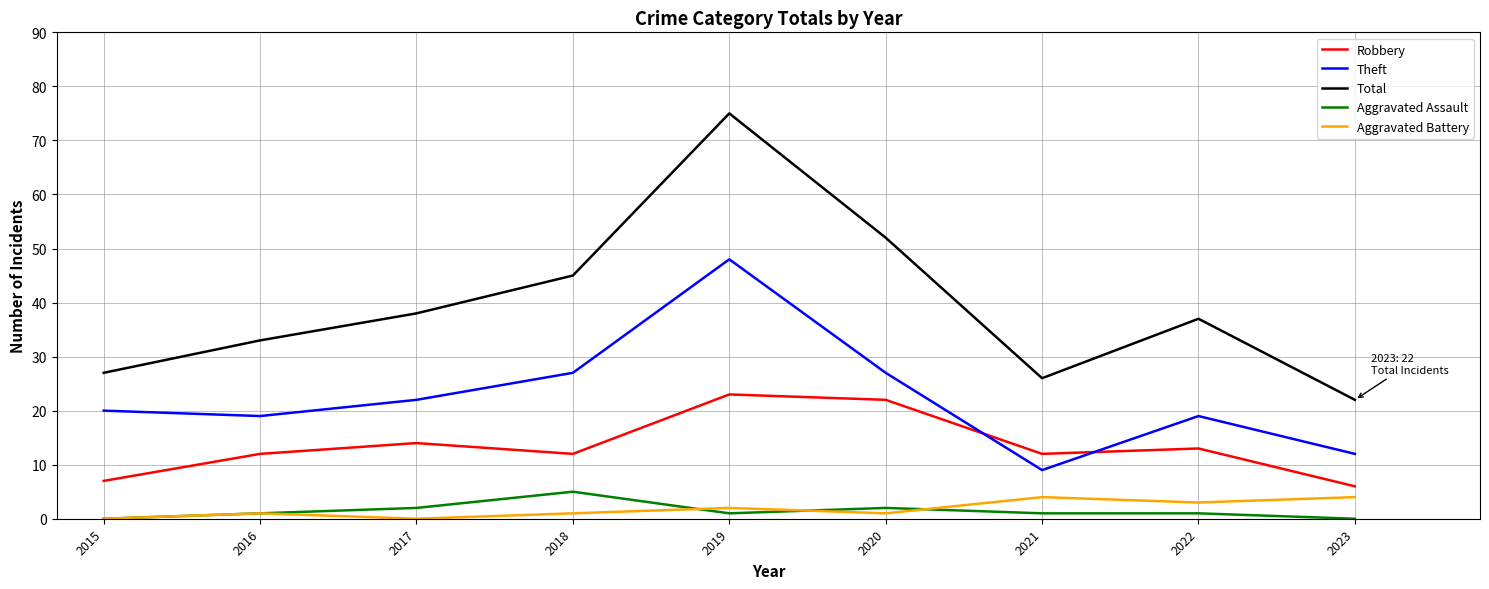

Count the Aggravated Battery values in the range 1 to 3.

5